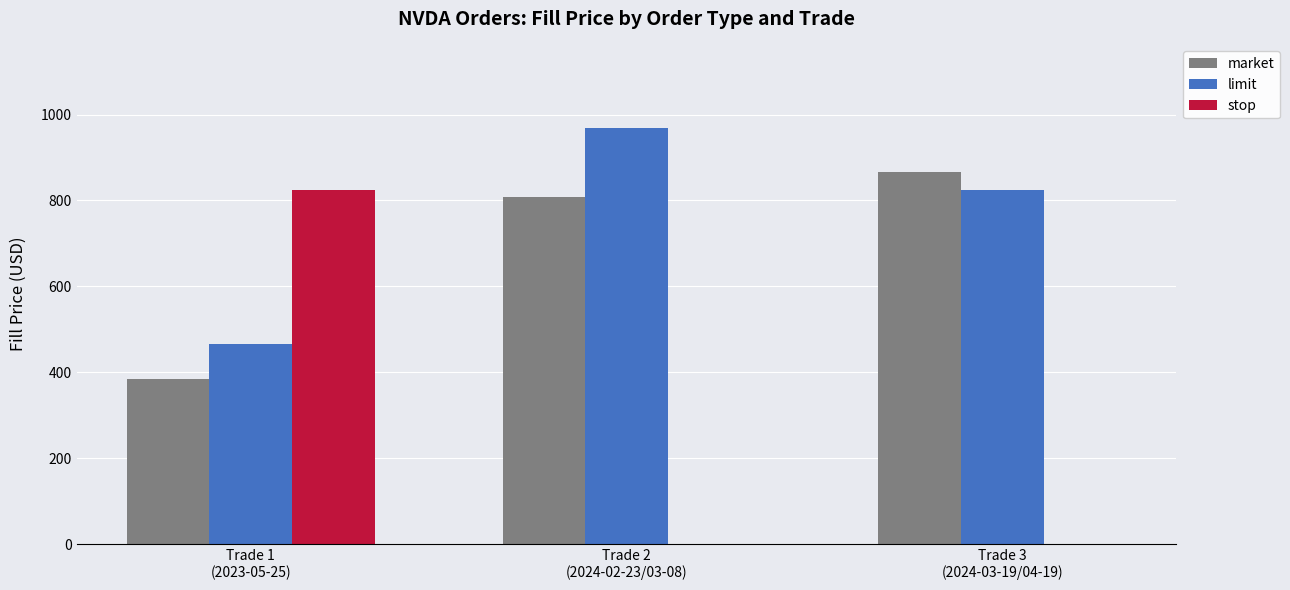

How many values in the stop series exceed 0?

1